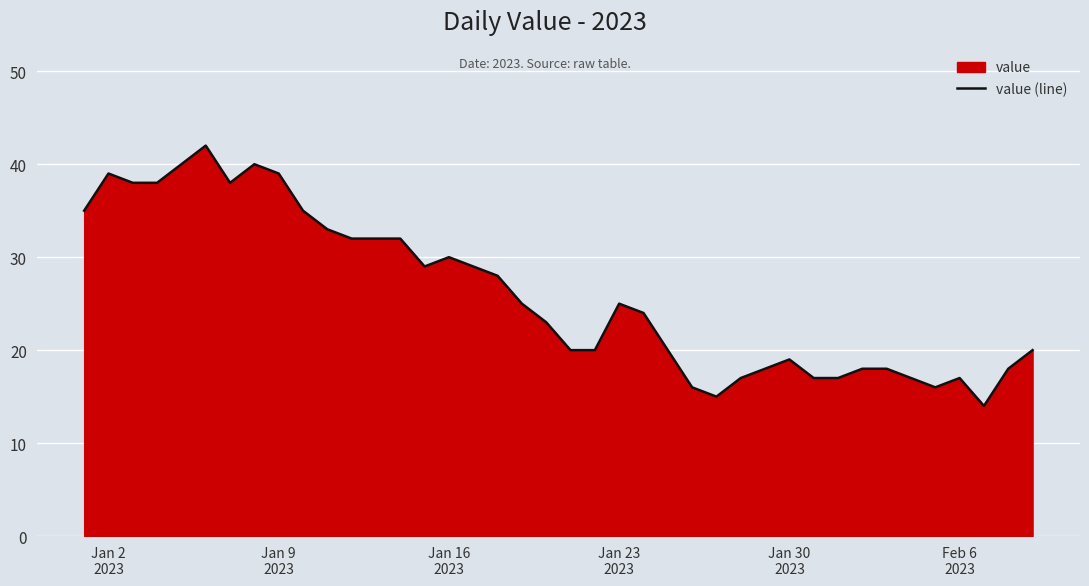

What is the difference between the maximum and minimum values?

28